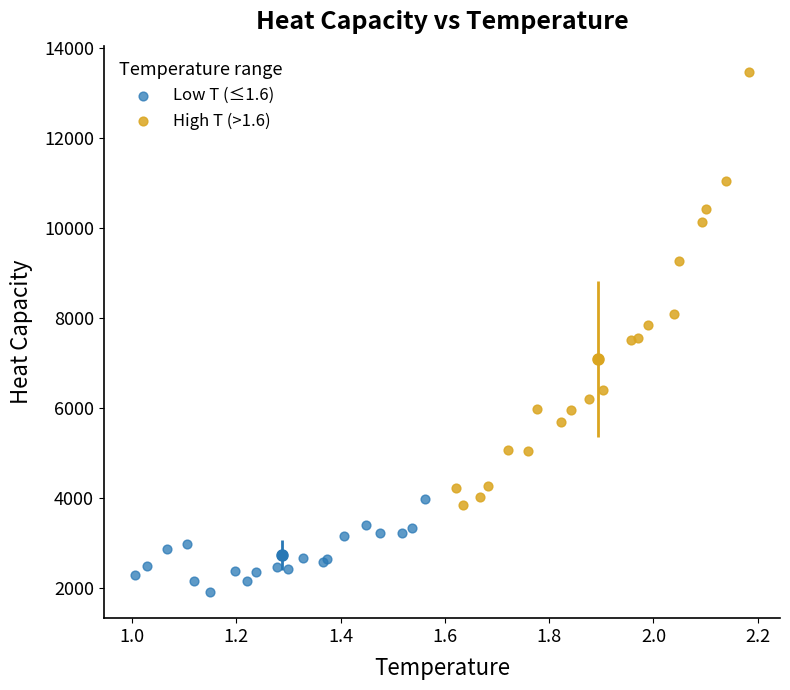

Which series has the widest spread of Y values?

High T (>1.6)